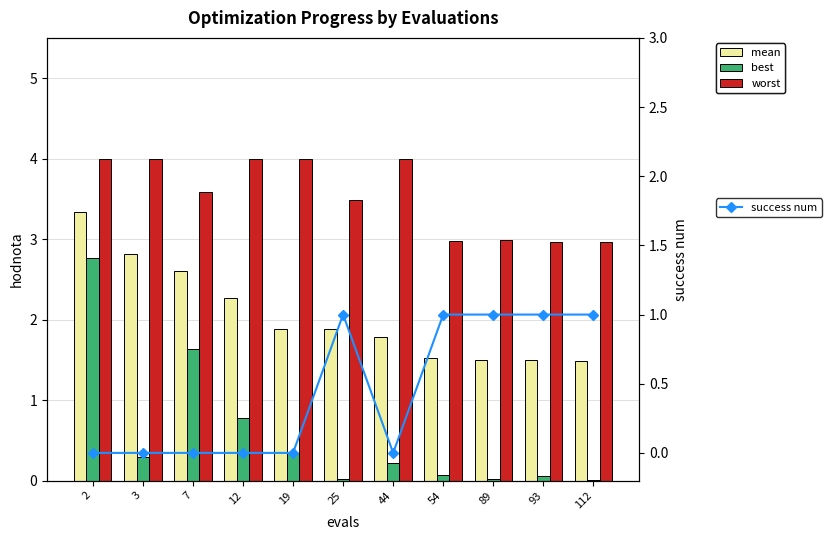

What is the highest value of the best series?

2.8